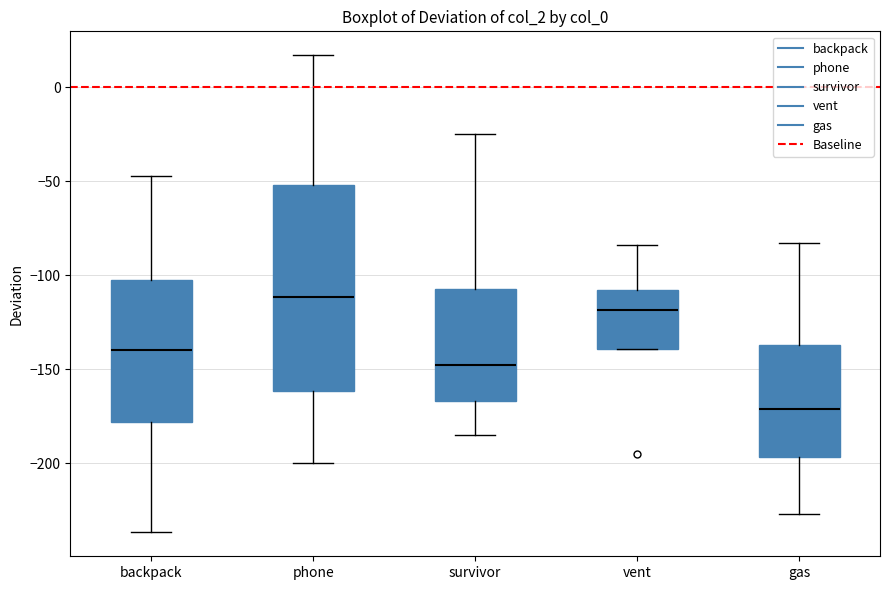

Which box has the lowest median line?

gas